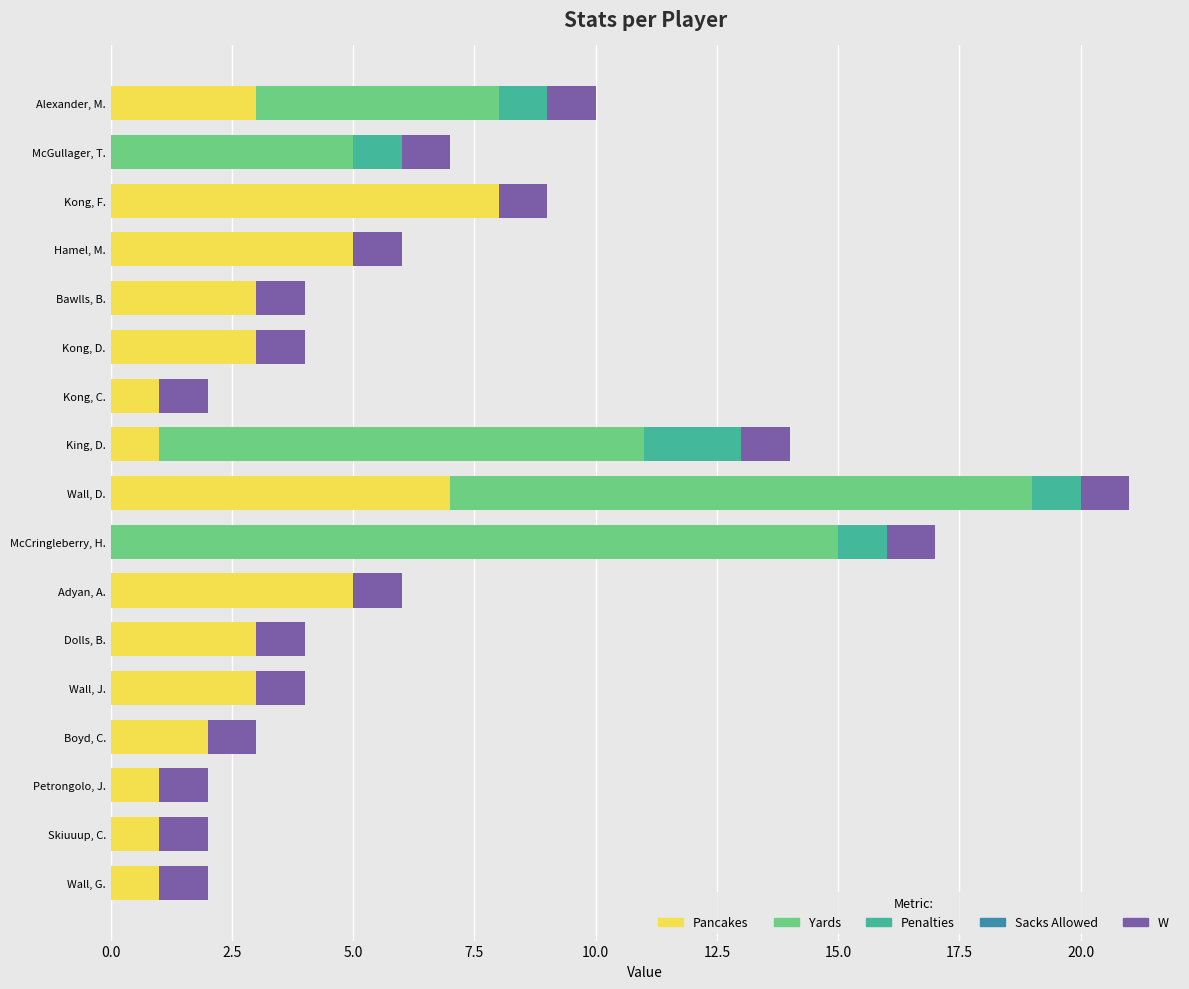

The Pancakes series shows 8 at Adyan, A.. True or false?

False